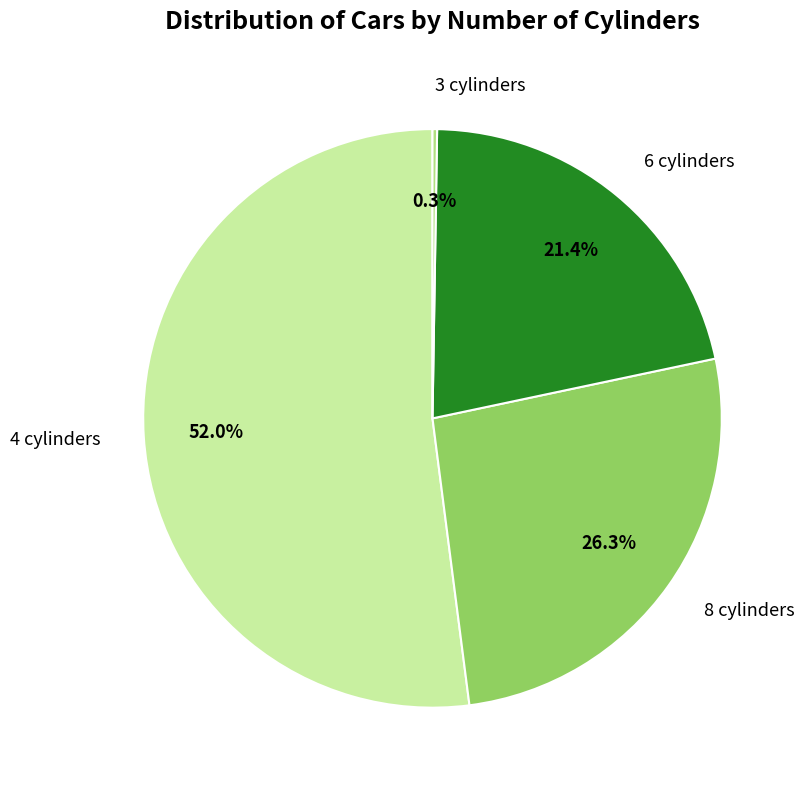

What is the largest slice in the pie chart?

4 cylinders